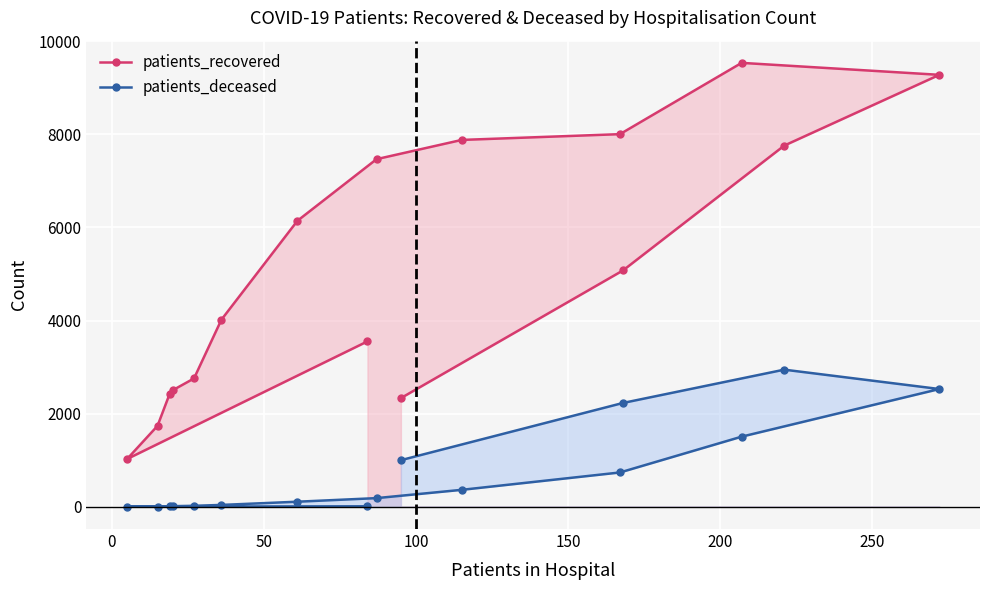

True or false: patients_recovered has more than 0 interior local peaks.

True